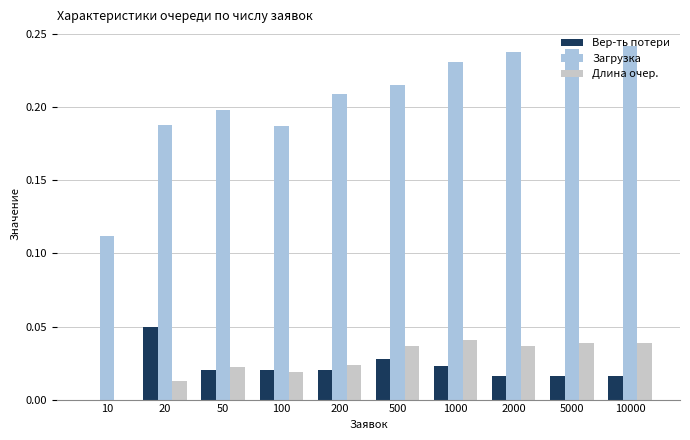

Which series has the widest spread of values?

Загрузка